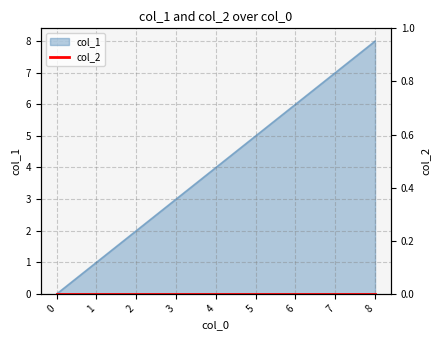

The col_1 series shows 0 at 1. True or false?

False